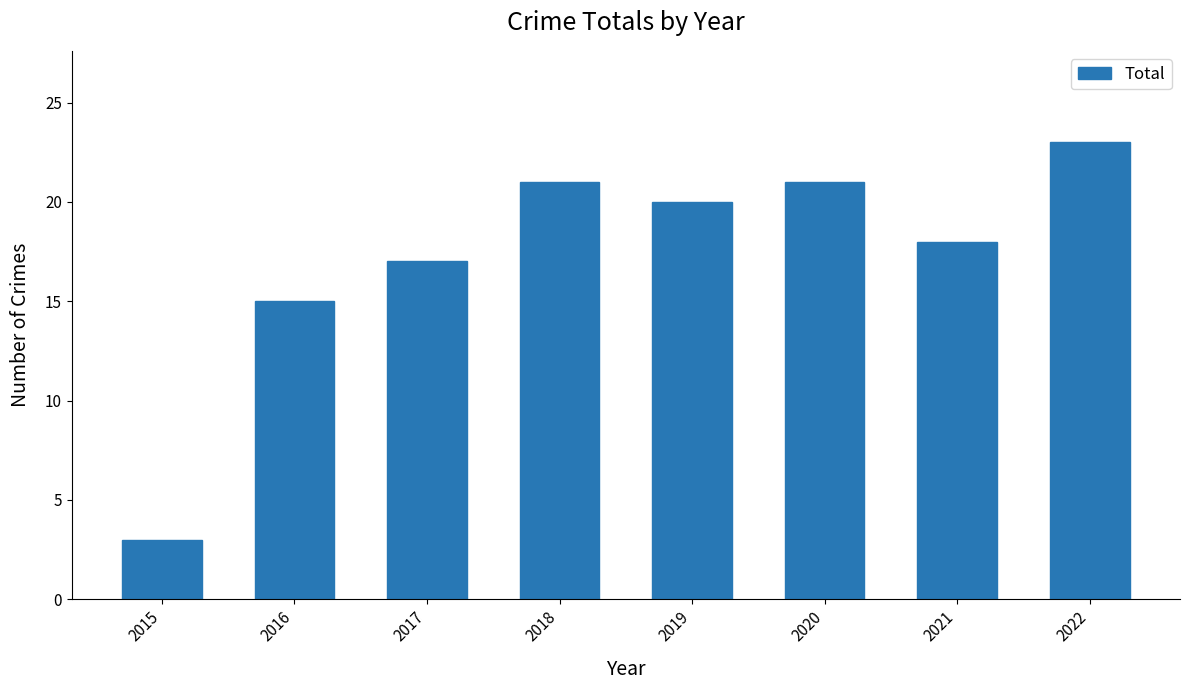

What is the change in value from 2017 to 2020?

+4